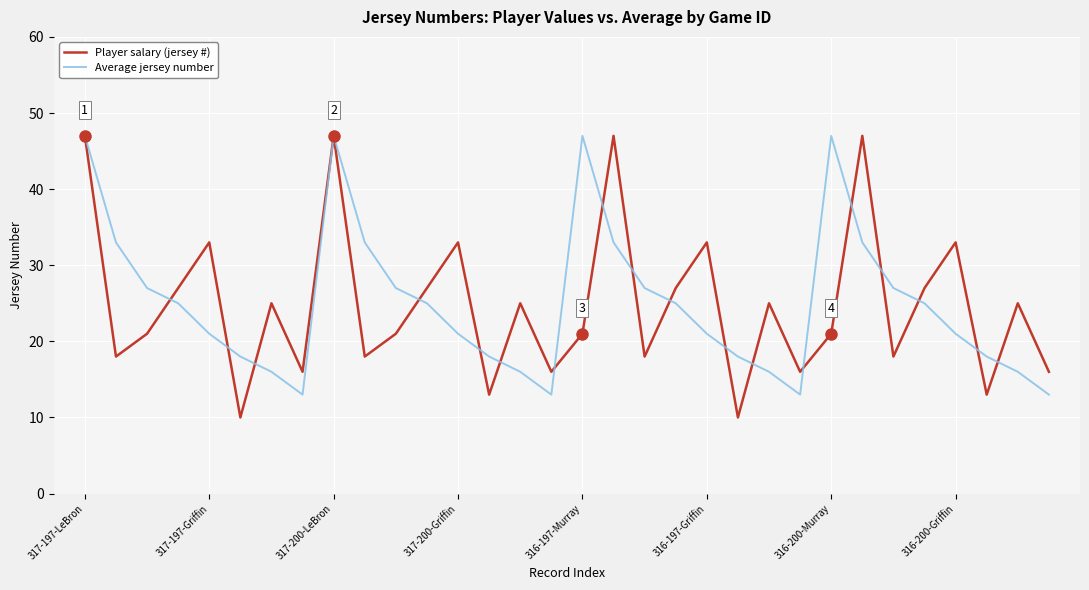

Which series has the widest spread of values?

Player salary (jersey #)